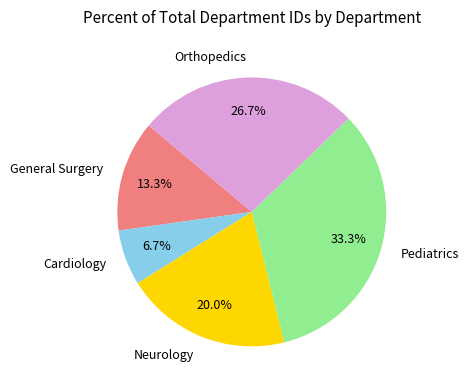

To the nearest percent, what percentage of the pie is Pediatrics?

33%